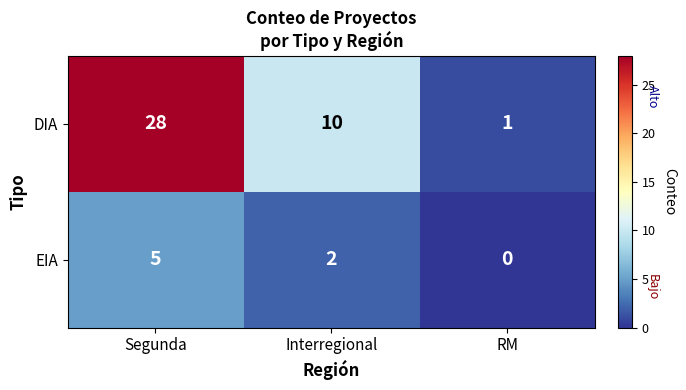

The DIA series shows 10 at Interregional. True or false?

True